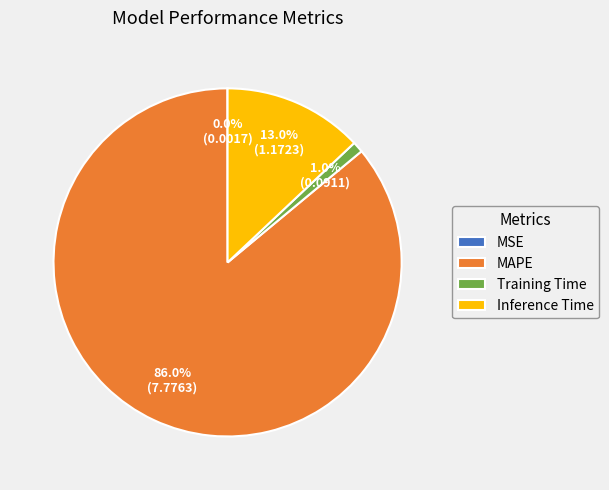

Which category has the biggest portion of the pie?

MAPE